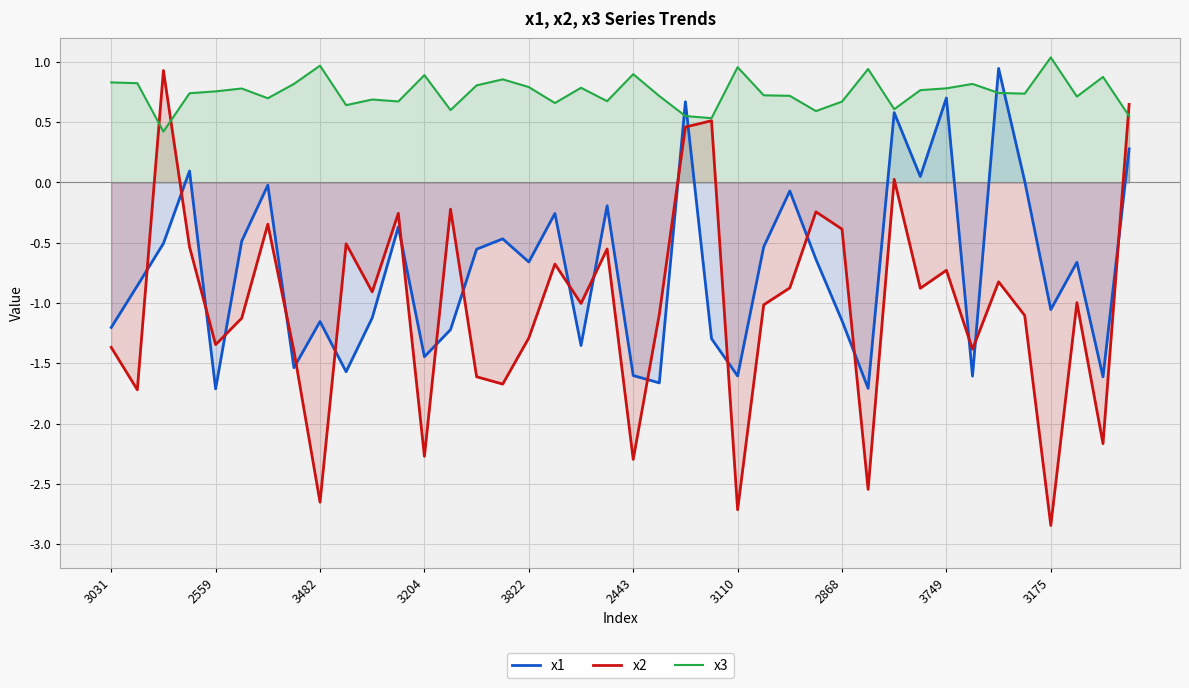

What is the maximum value for x2?

0.9